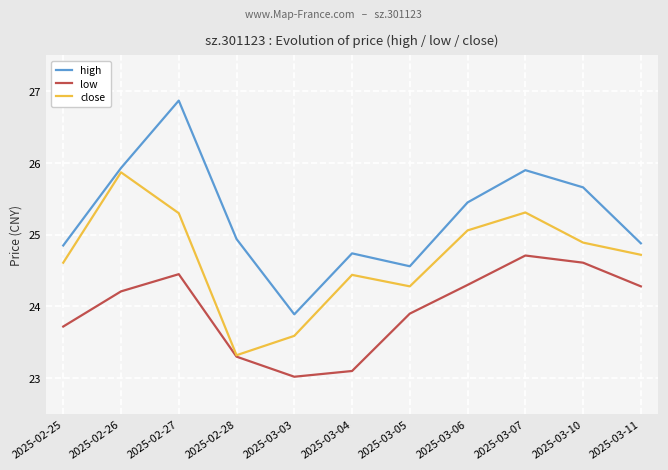

Read the high value at 2025-02-28.

24.9